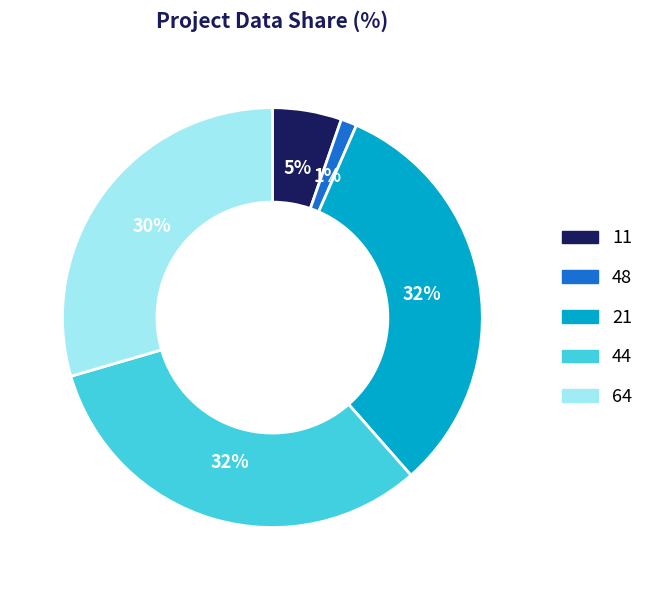

Which slice is the smallest?

48